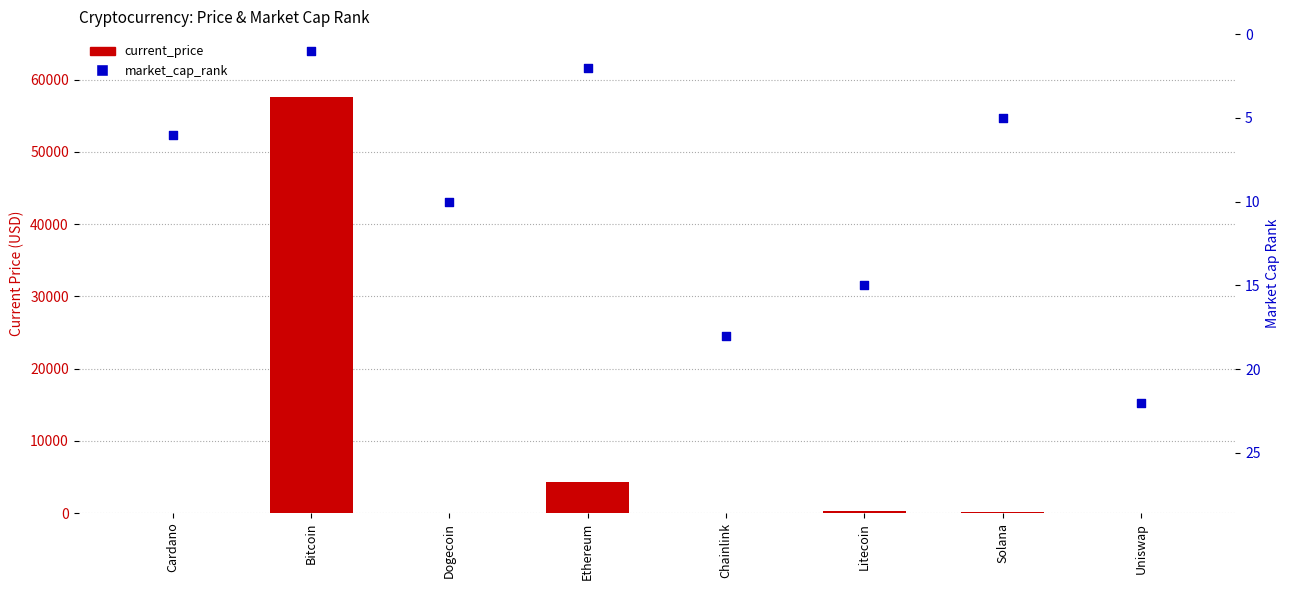

Which series contains the highest Y value?

current_price